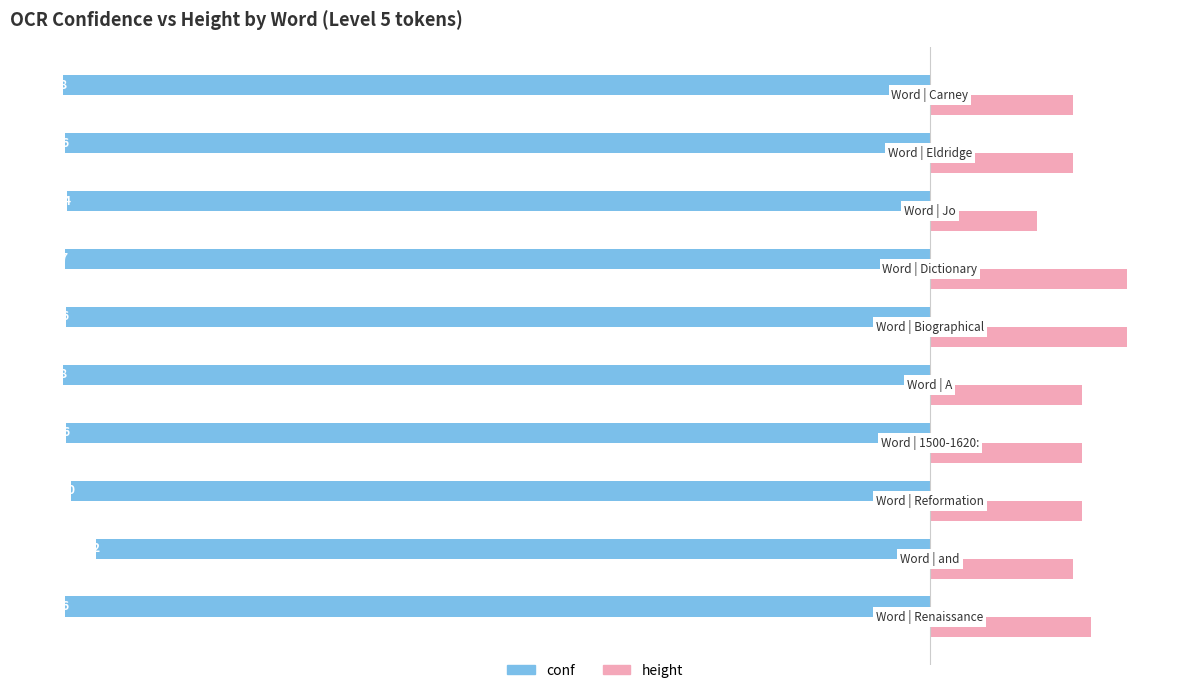

Count the height values in the range 16 to 18.

7